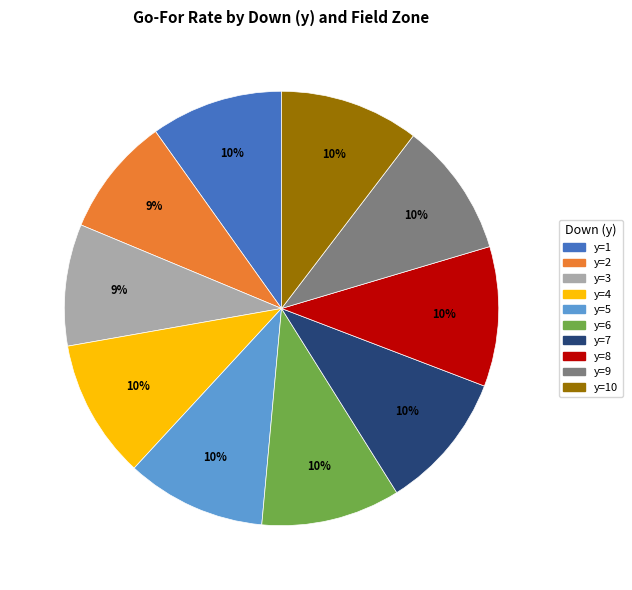

Is there a majority slice in this chart?

No